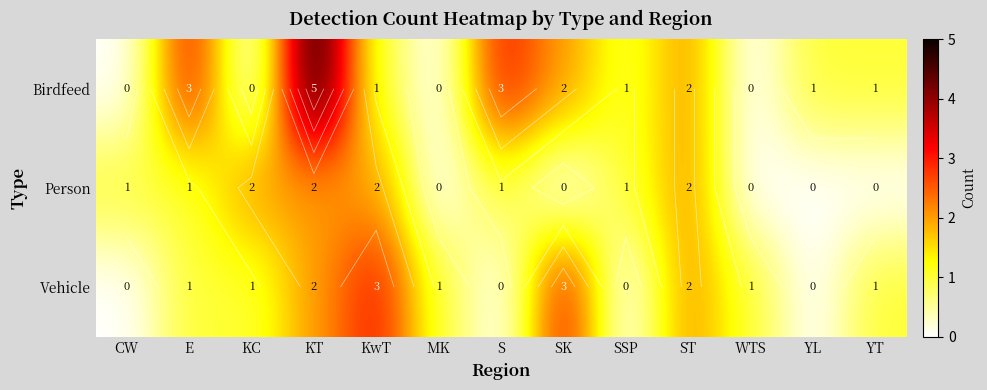

Which series has the largest range (max minus min)?

Birdfeed